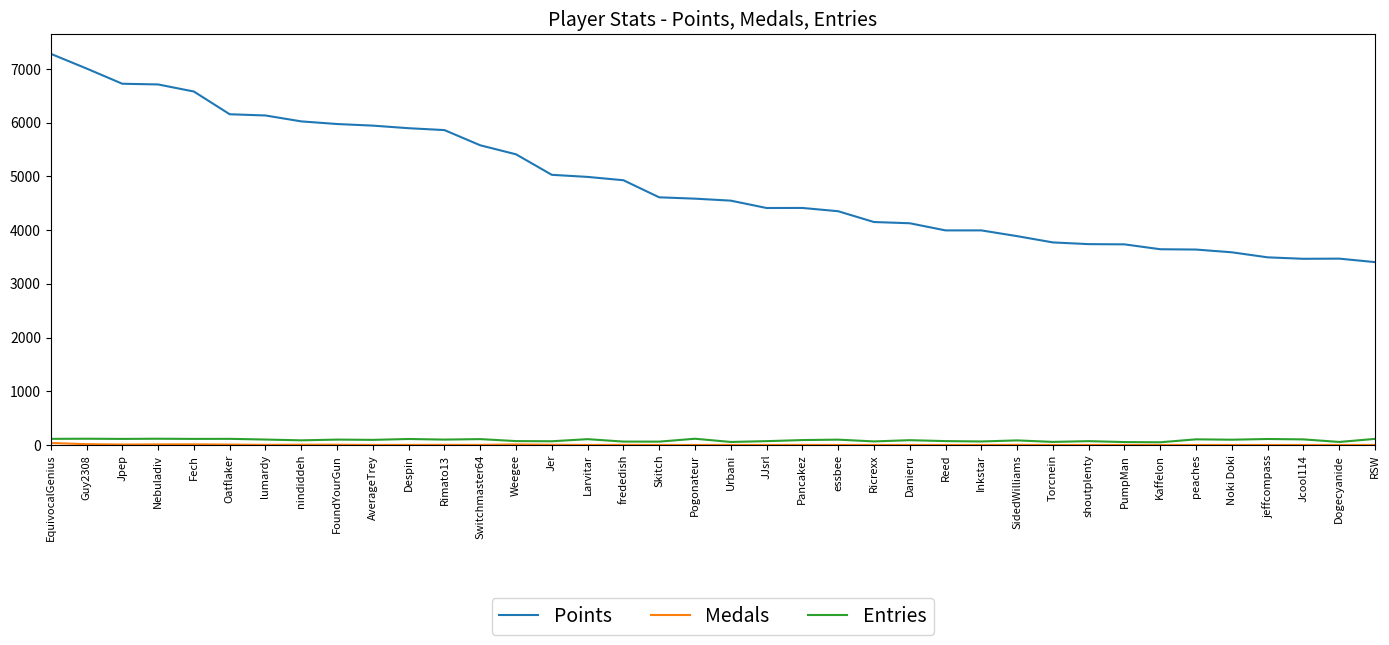

What is the maximum value shown in the chart?

7285